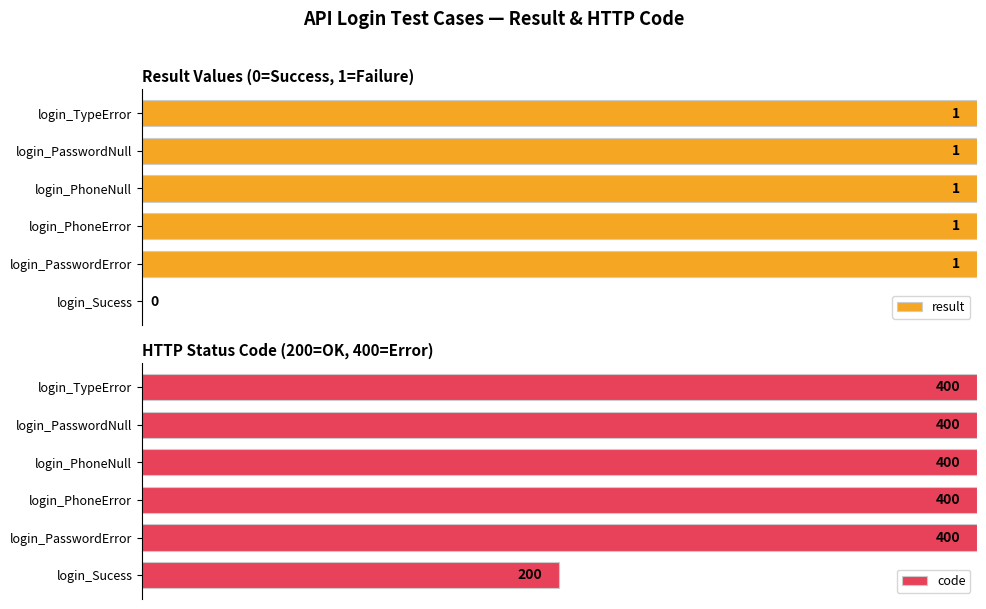

Where is result nearest to the value 0?

login_Sucess